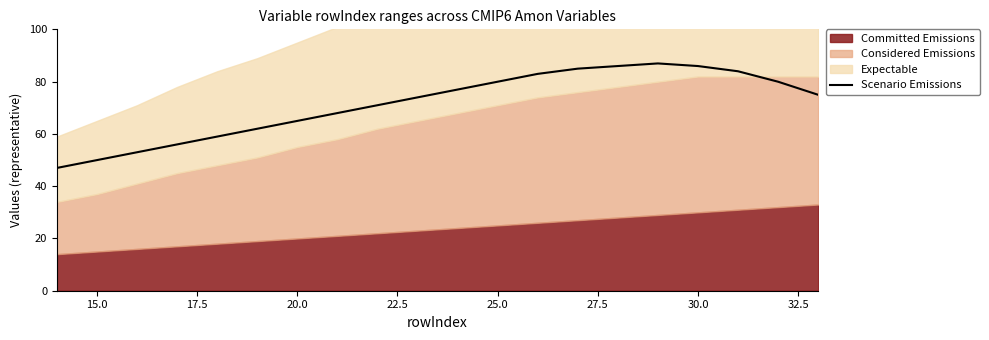

How many points are higher than both their immediate neighbors (excluding endpoints)?

1